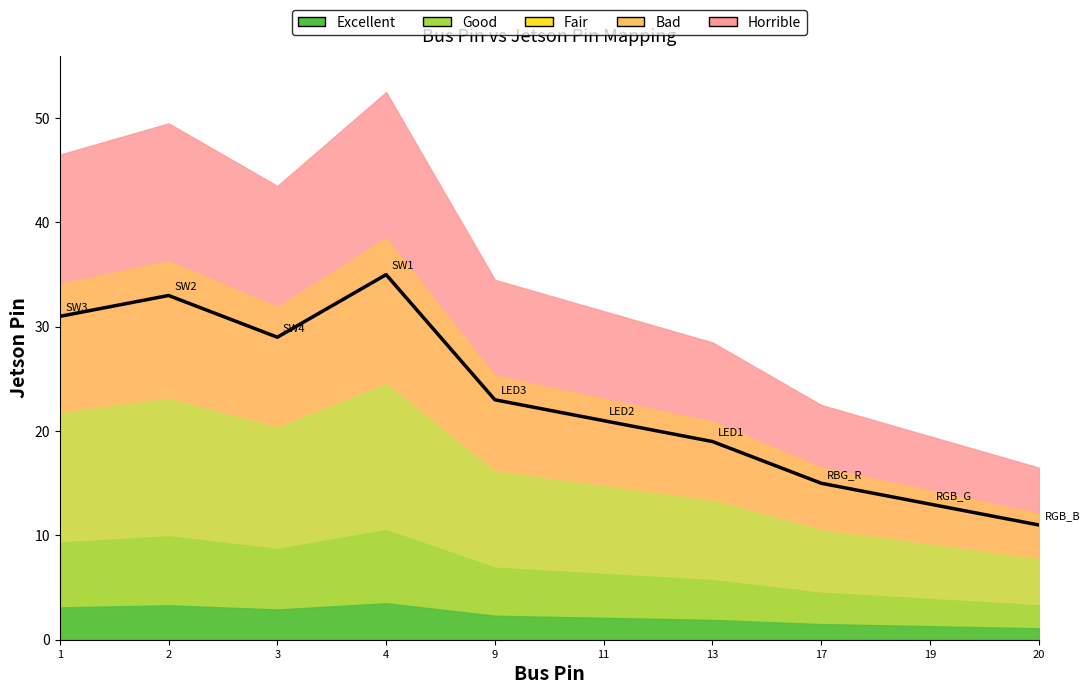

At which category does the data reach its first local valley?

3